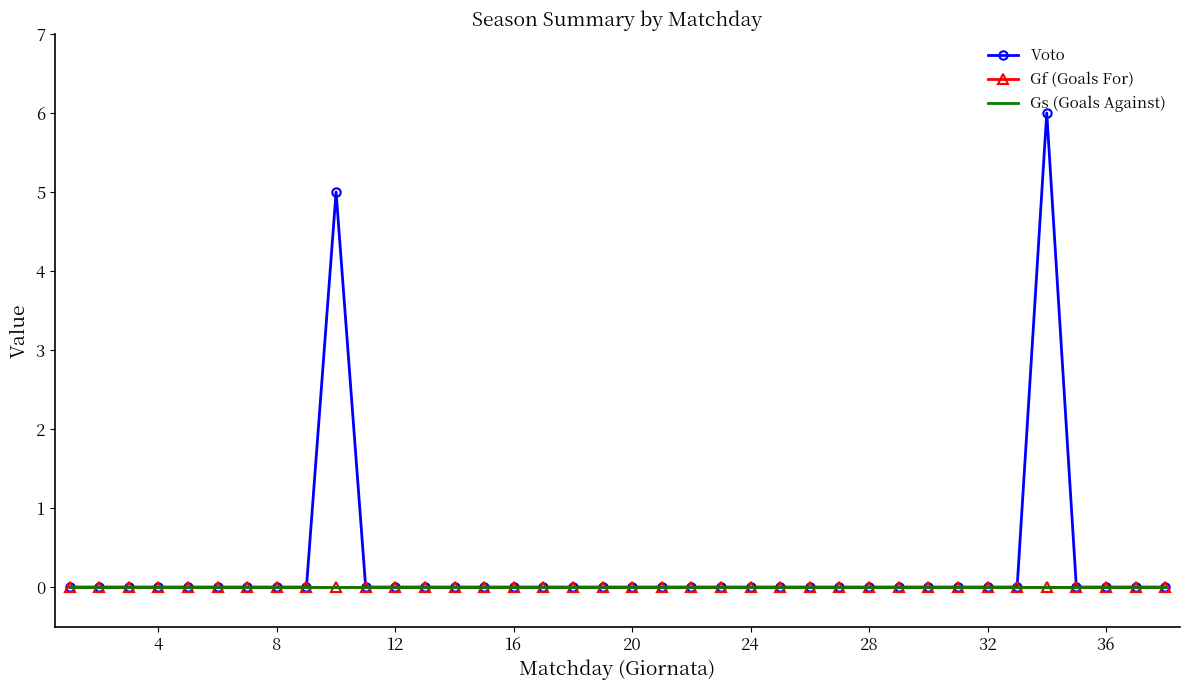

What is the maximum value shown in the chart?

6